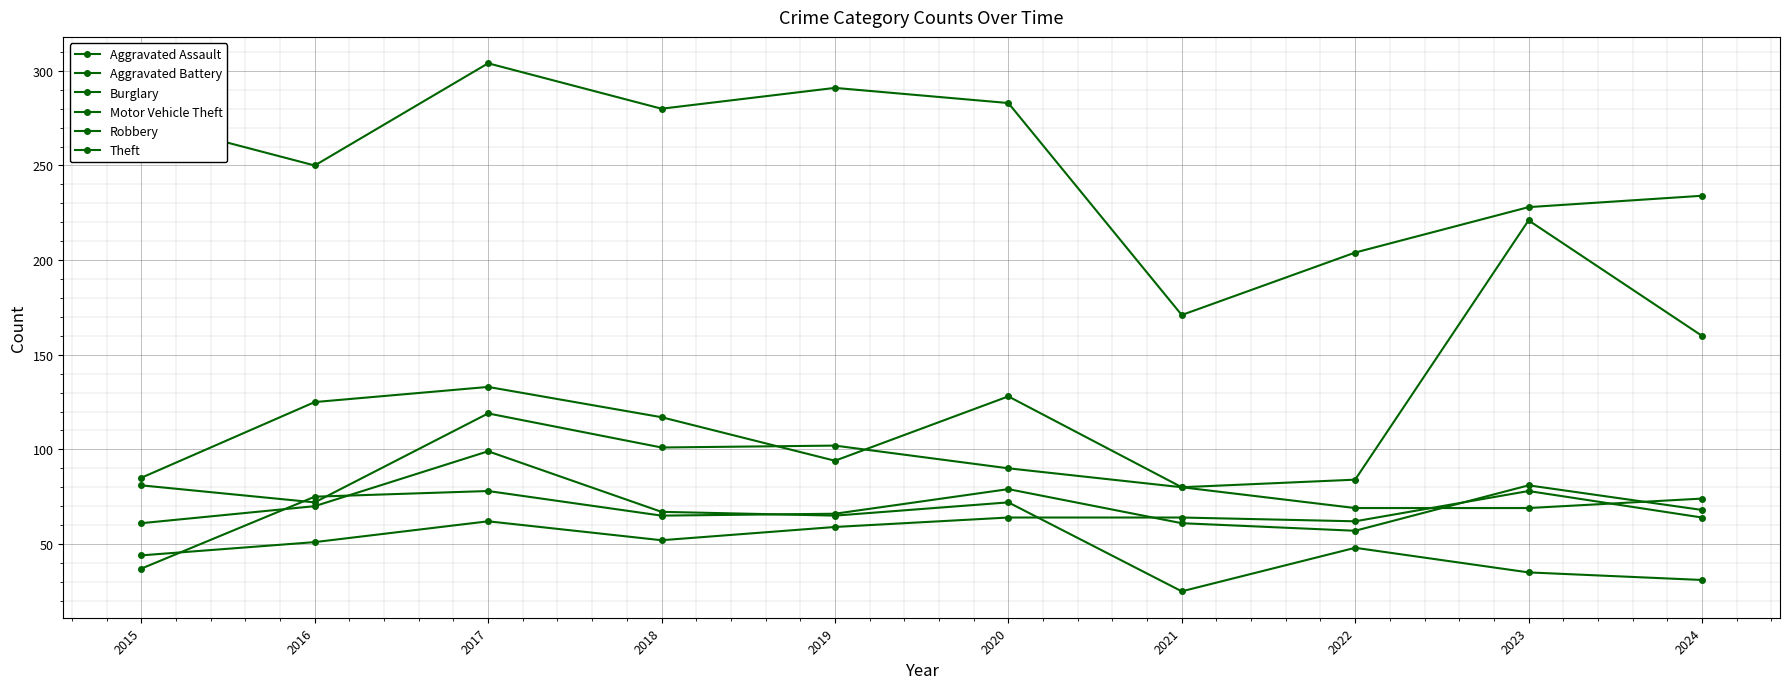

At which category is the sum across all series the highest?

2017